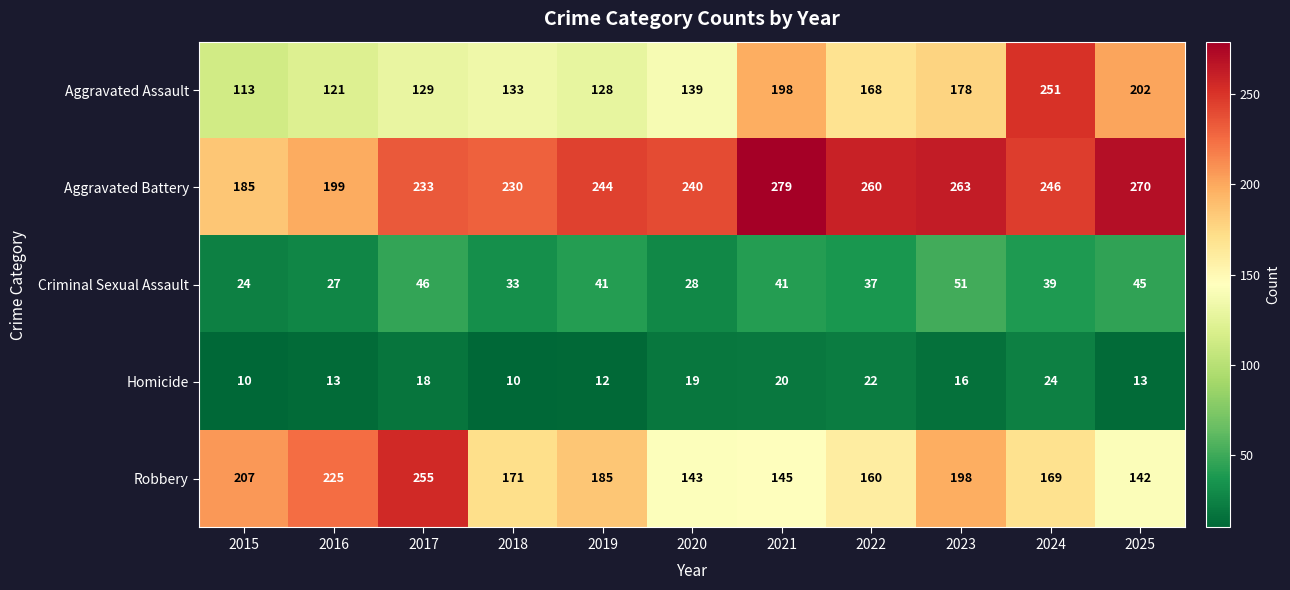

What is the difference between the maximum and minimum values in the Aggravated Battery series?

94